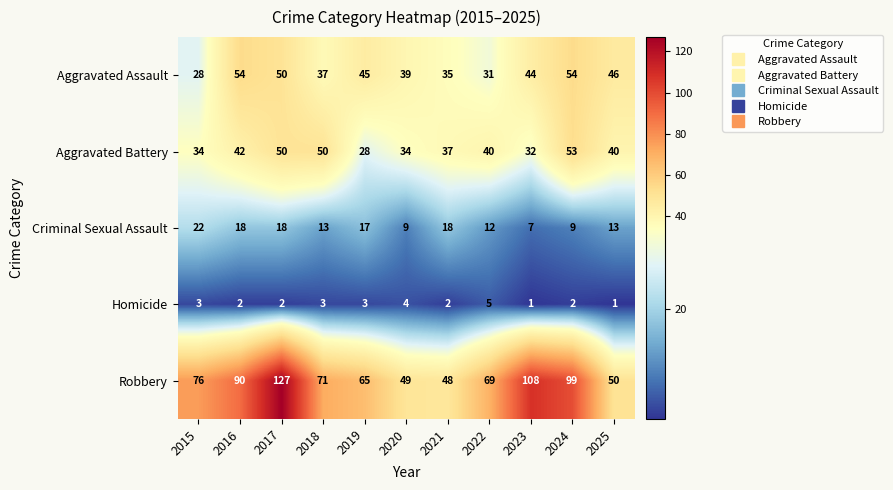

Which series has the largest range (max minus min)?

Robbery